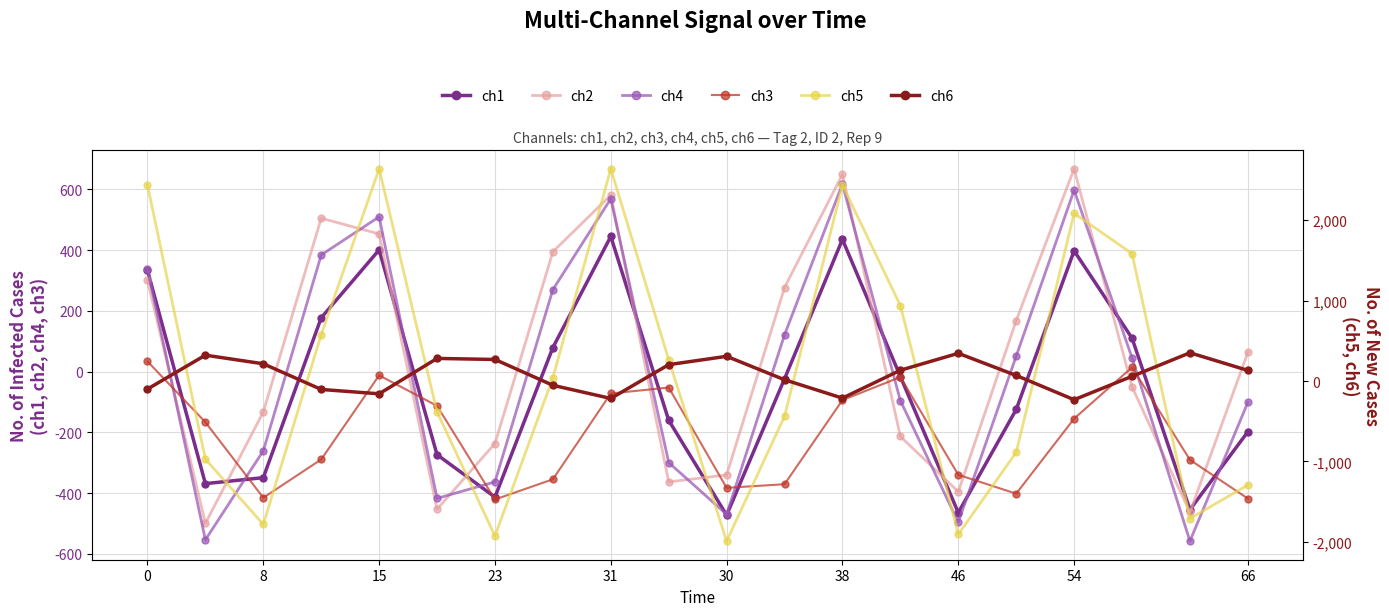

What are all the series names shown in the legend?

ch1, ch2, ch4, ch3, ch5, ch6